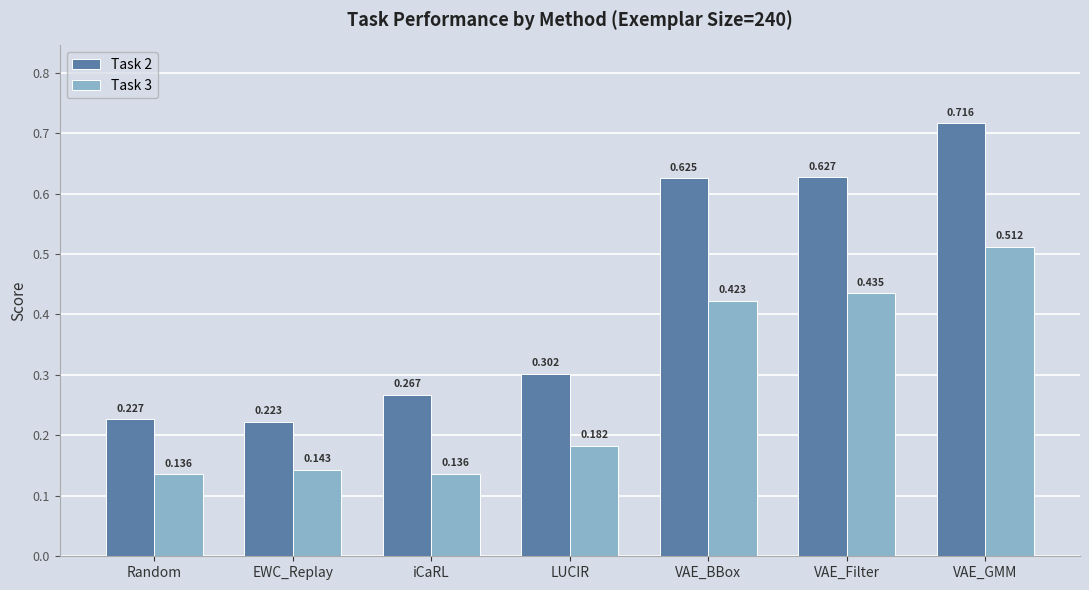

What are all the series names shown in the legend?

Task 2, Task 3